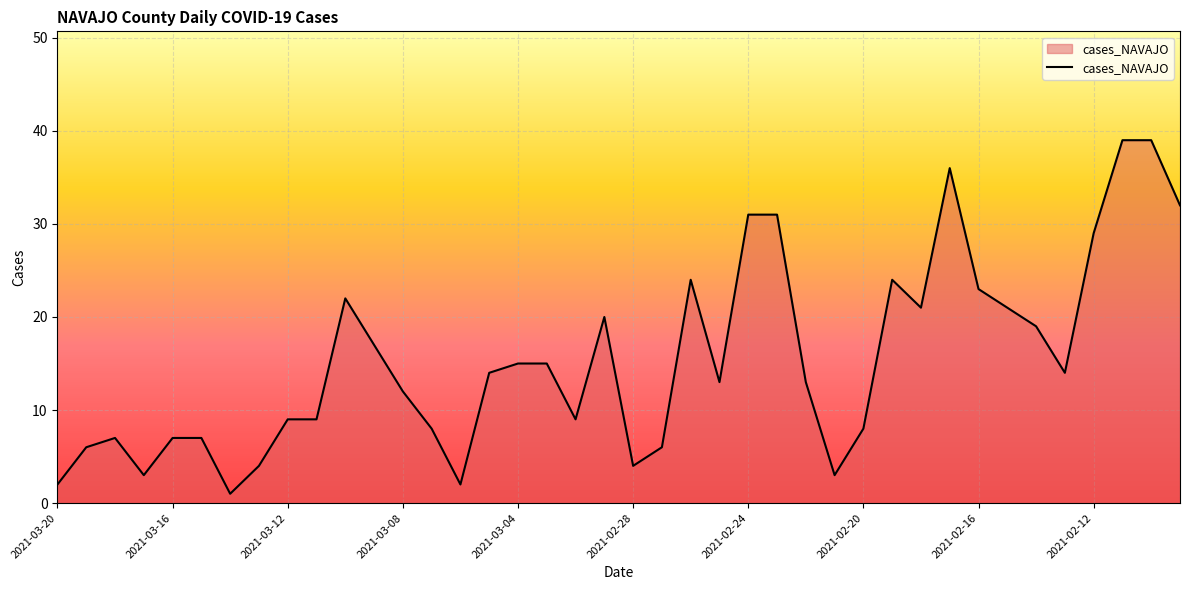

What is the greatest value displayed?

39